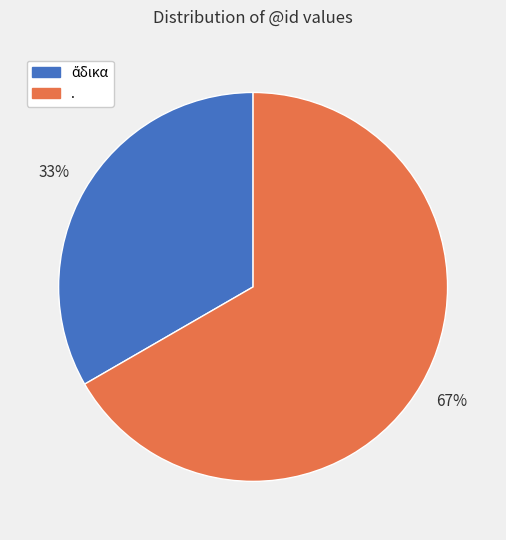

Which category has the biggest portion of the pie?

.